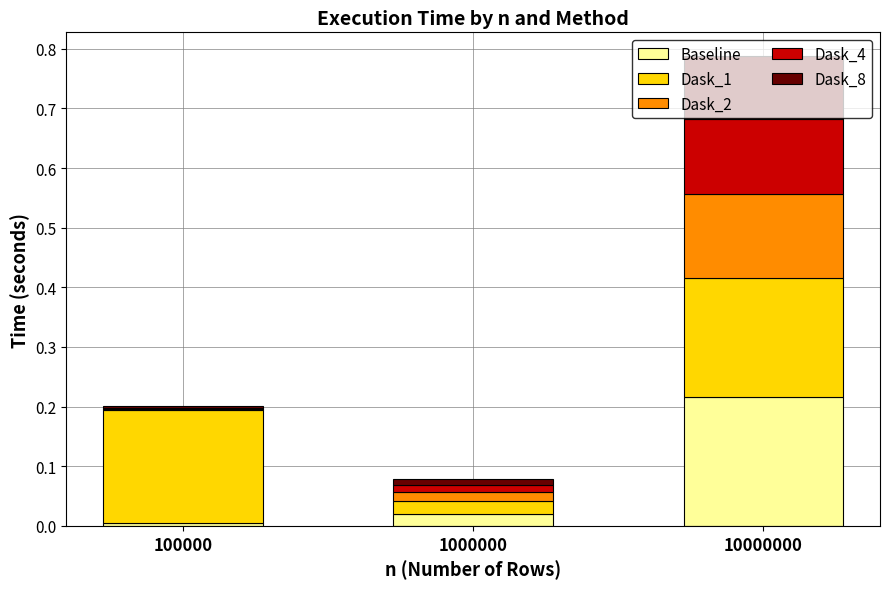

Does the chart contain stacked bars?

Yes